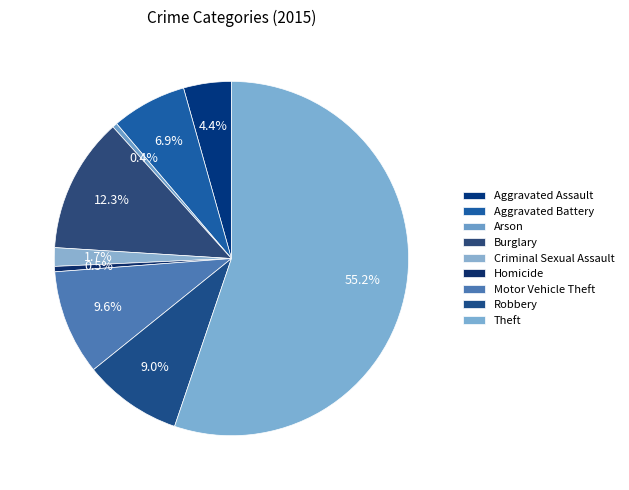

To the nearest percent, what percentage of the pie is Theft?

55%